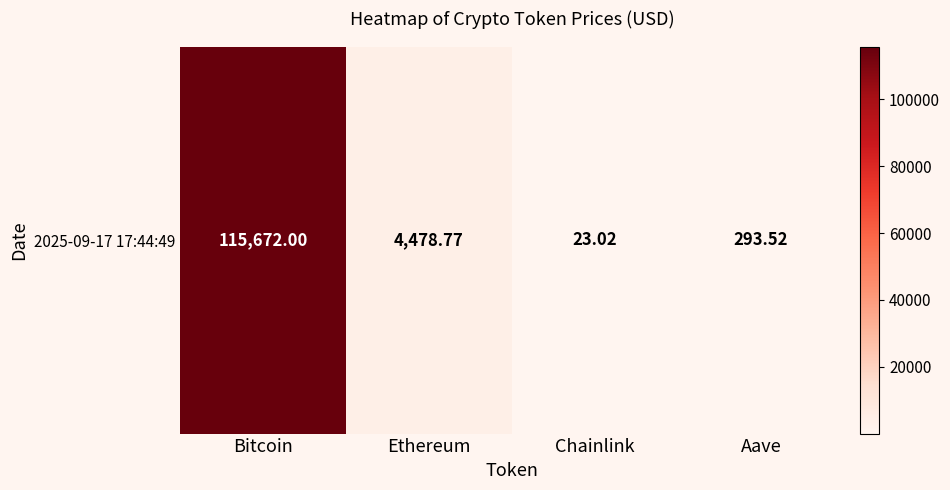

Which has a higher value, Bitcoin or Chainlink?

Bitcoin